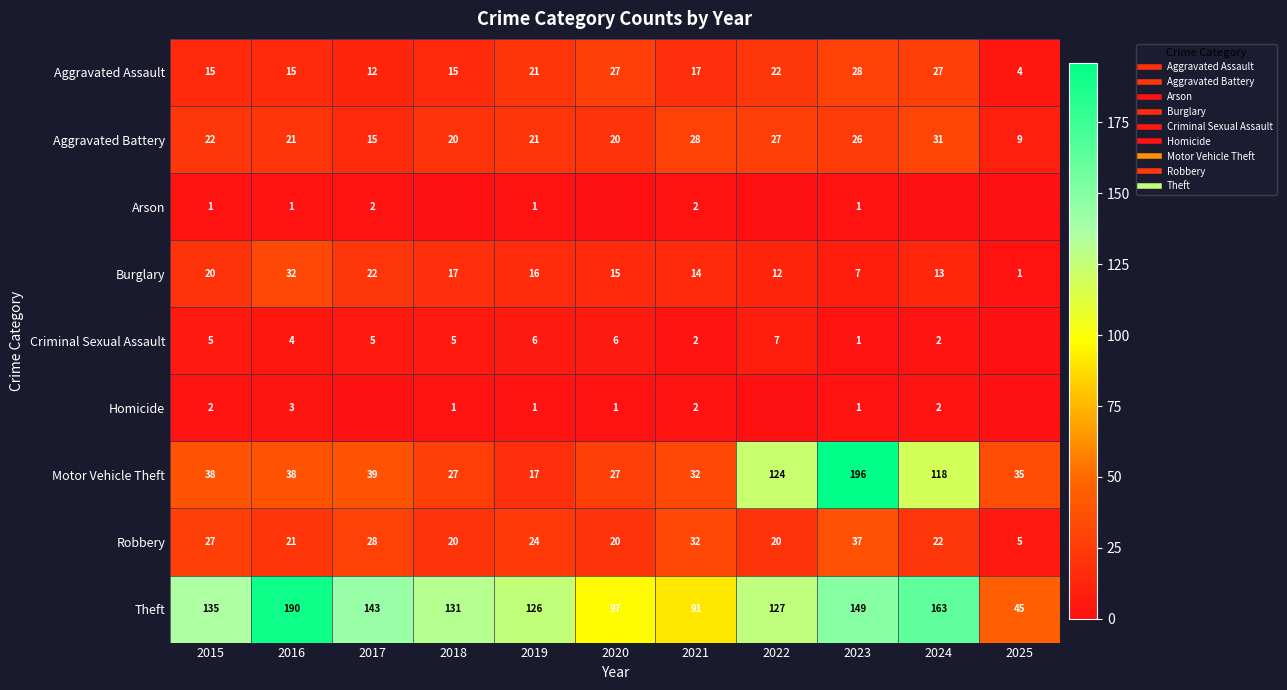

Where is Aggravated Assault nearest to the value 16?

2015